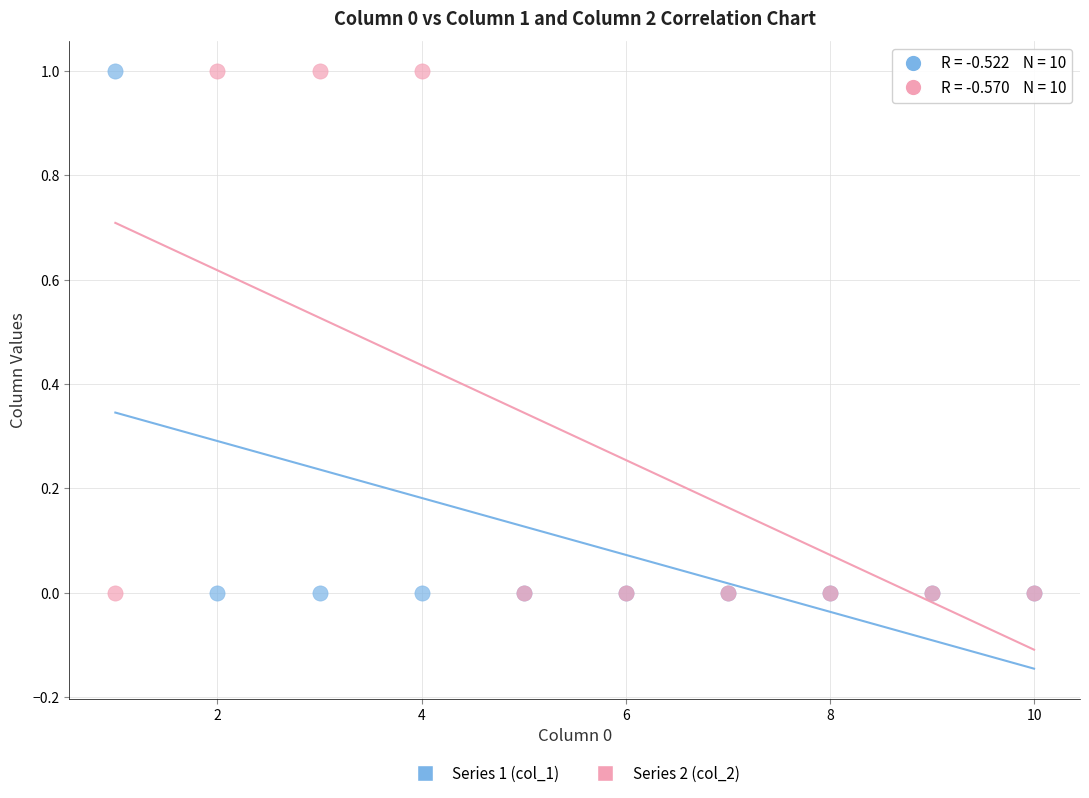

What are all the series names shown in the legend?

Series 1 (col_1), Series 2 (col_2)